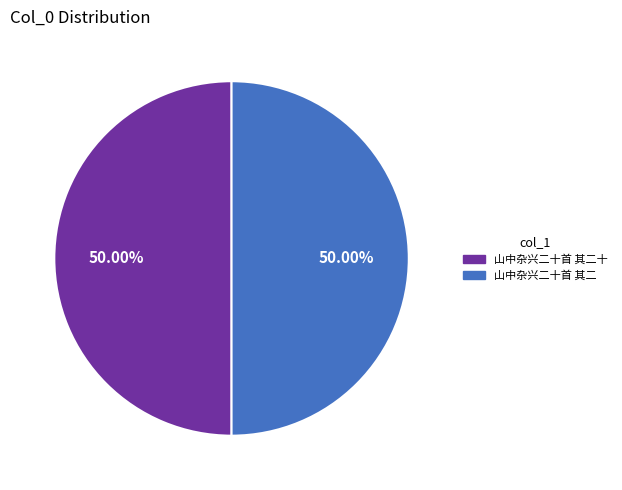

How many segments does this pie chart have?

2